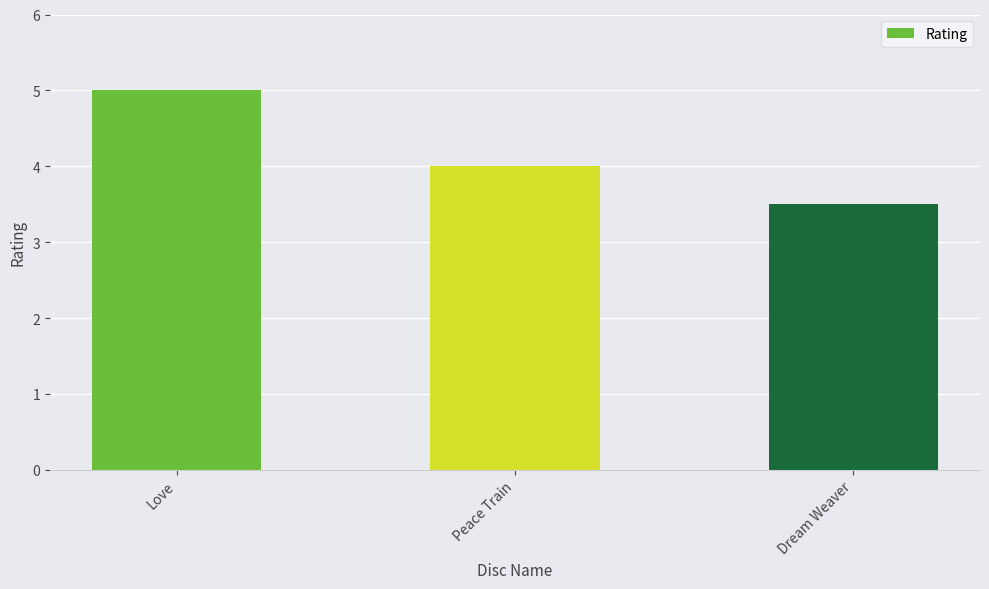

What is the change in value from Peace Train to Dream Weaver?

-0.5